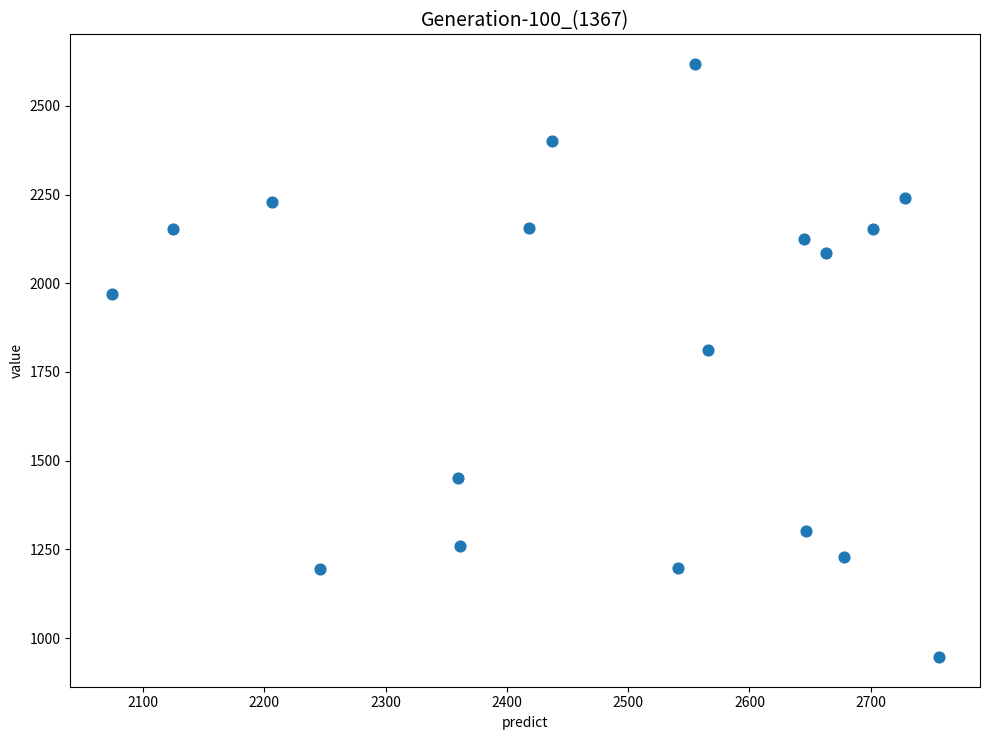

What is the range of Y values (max minus min)?

1671.6